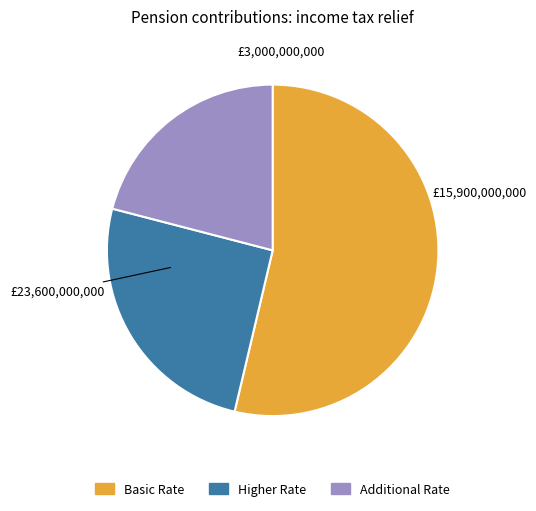

How many slices are in this pie chart?

3